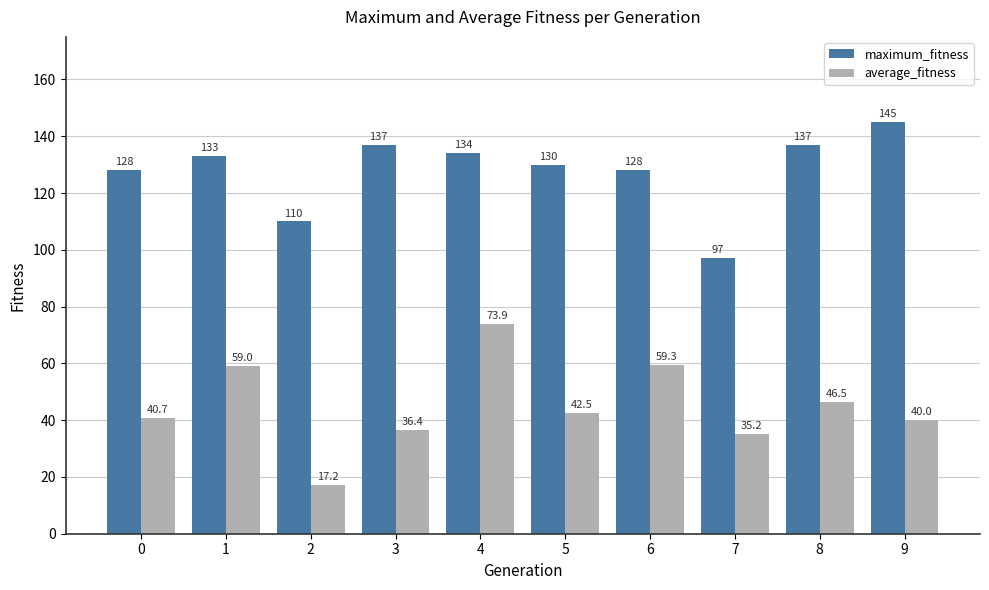

Is it true that average_fitness equals 22.9 at 5?

False